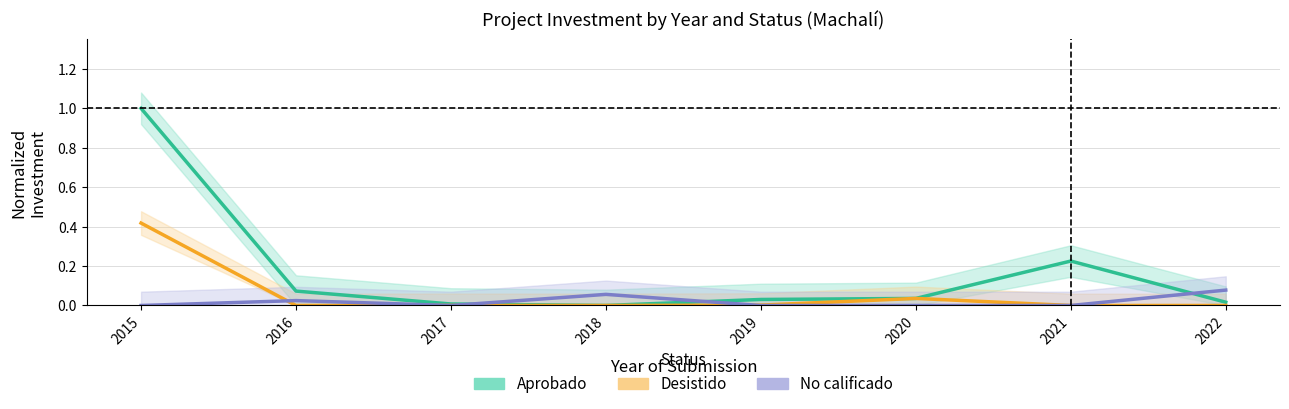

Does the chart display data point markers on the line(s)?

No